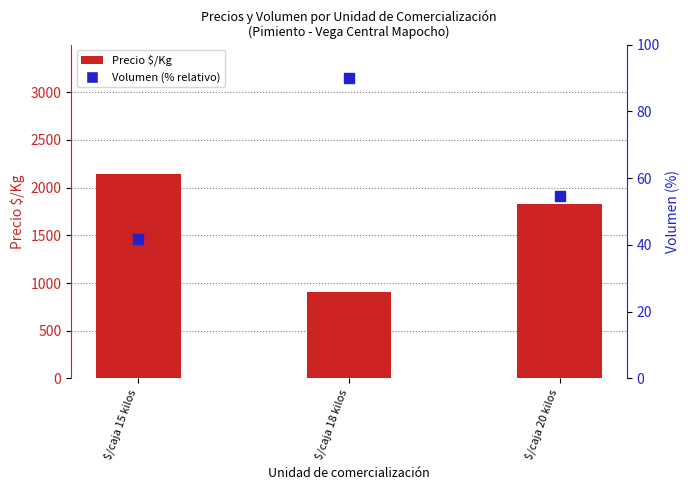

Which series contains the lowest Y value?

Volumen (% relativo)